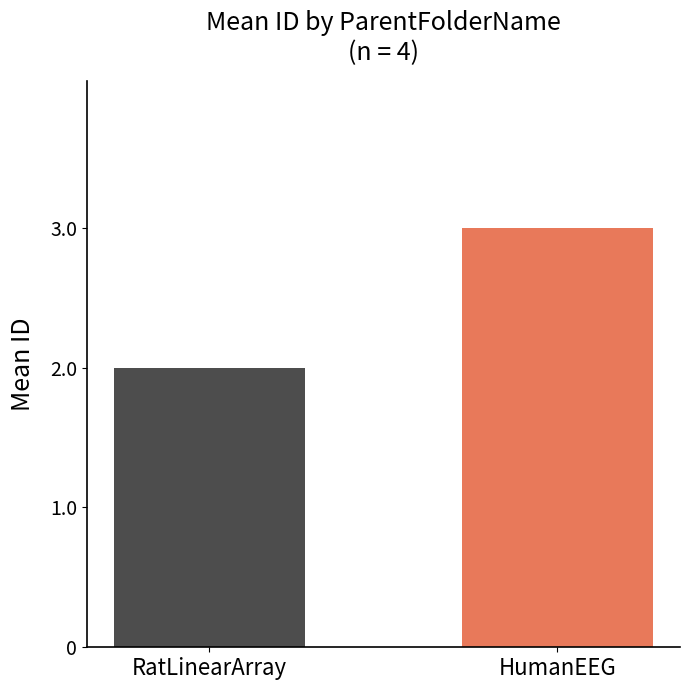

Rank the categories by value from lowest to highest.

RatLinearArray, HumanEEG